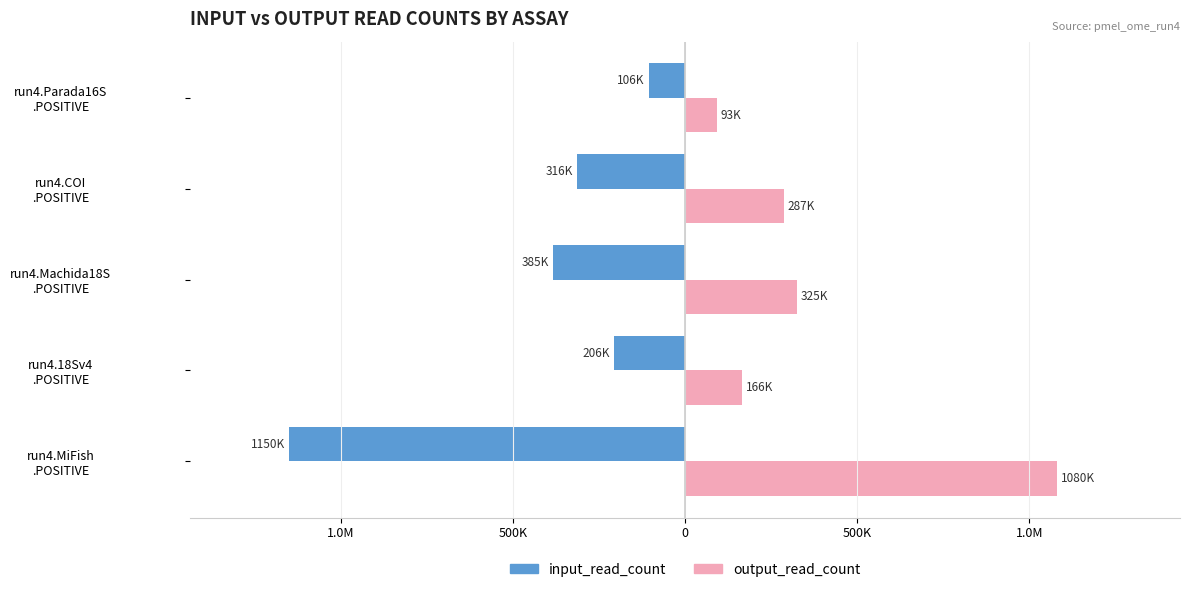

What are all the series names shown in the legend?

input_read_count, output_read_count